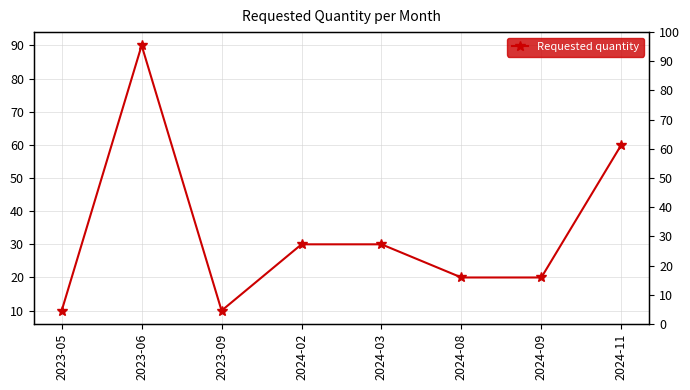

How many data points are above 30?

2